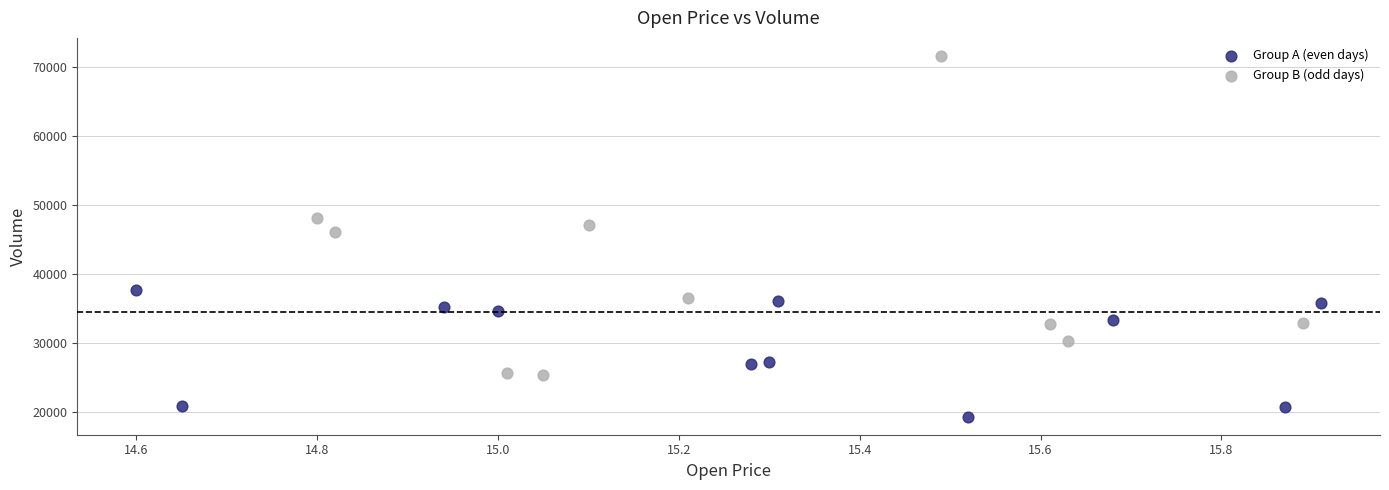

Which series reaches the minimum Y coordinate?

Group A (even days)